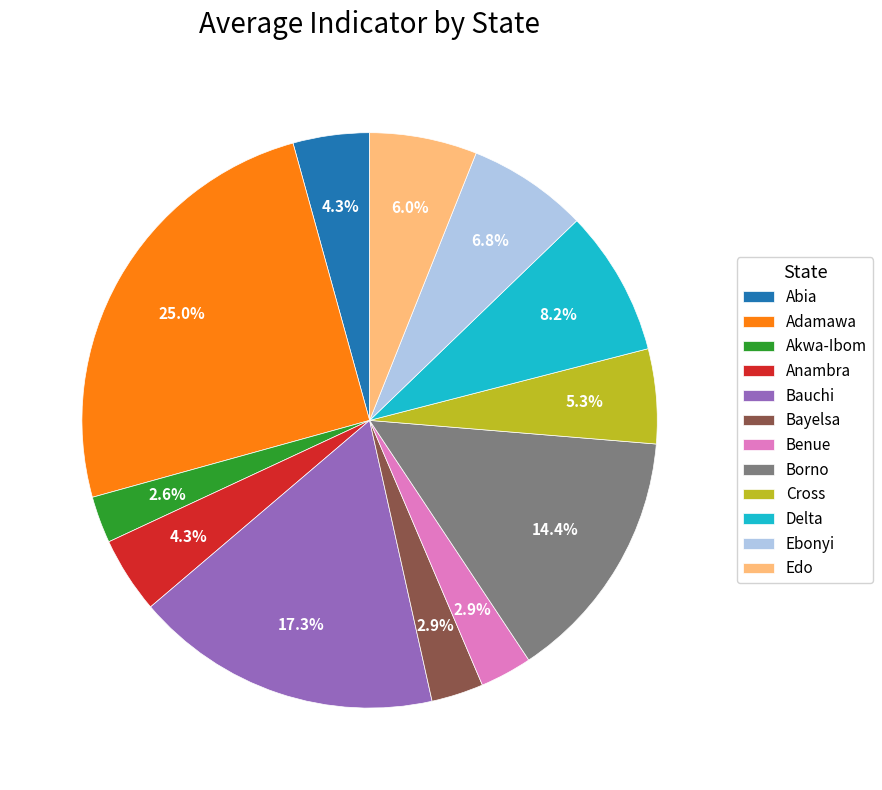

Is there a majority slice in this chart?

No